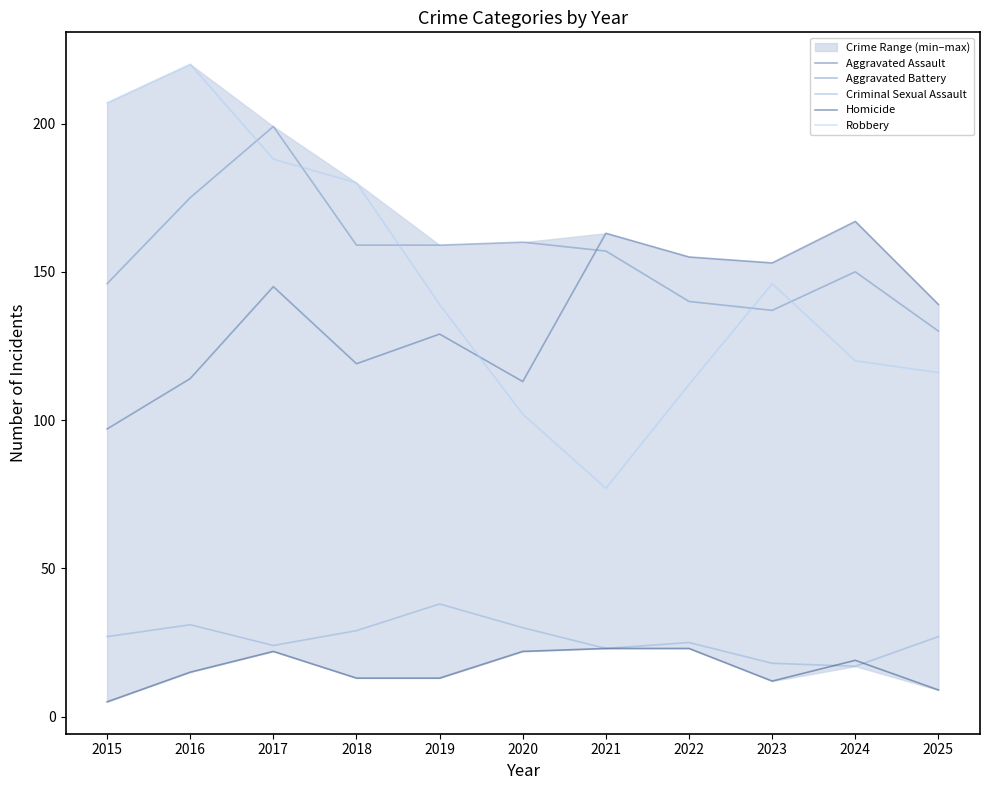

True or false: Aggravated Assault has more than 0 points higher than both neighbors.

True